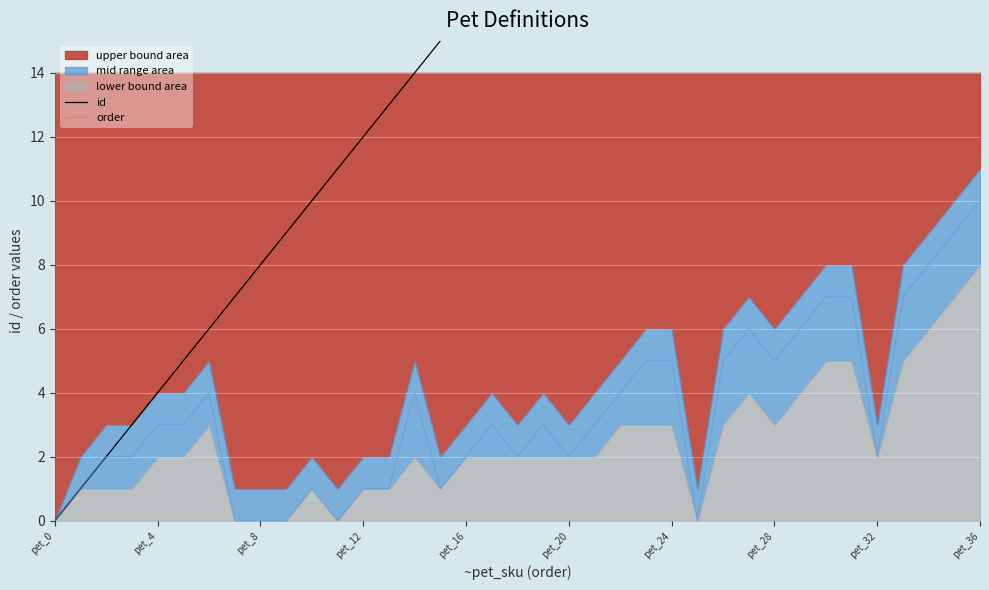

How many lines are shown in the chart?

2